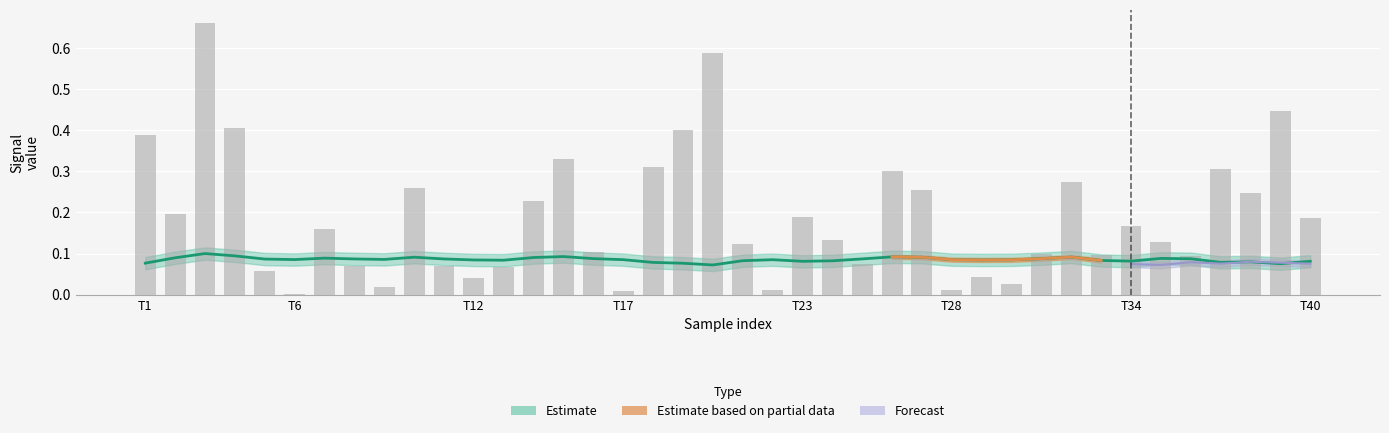

The chart shows a value of 0.0 at 19. True or false?

False